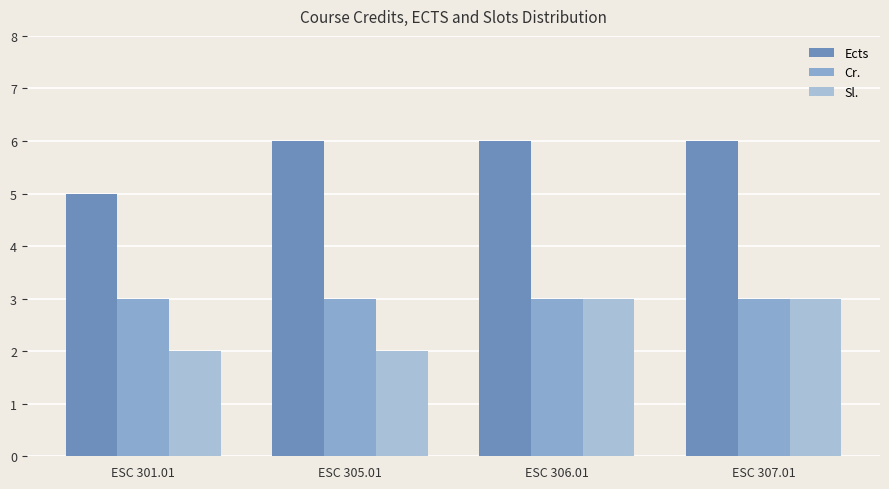

Which series changed the most between ESC 305.01 and ESC 307.01?

Sl.